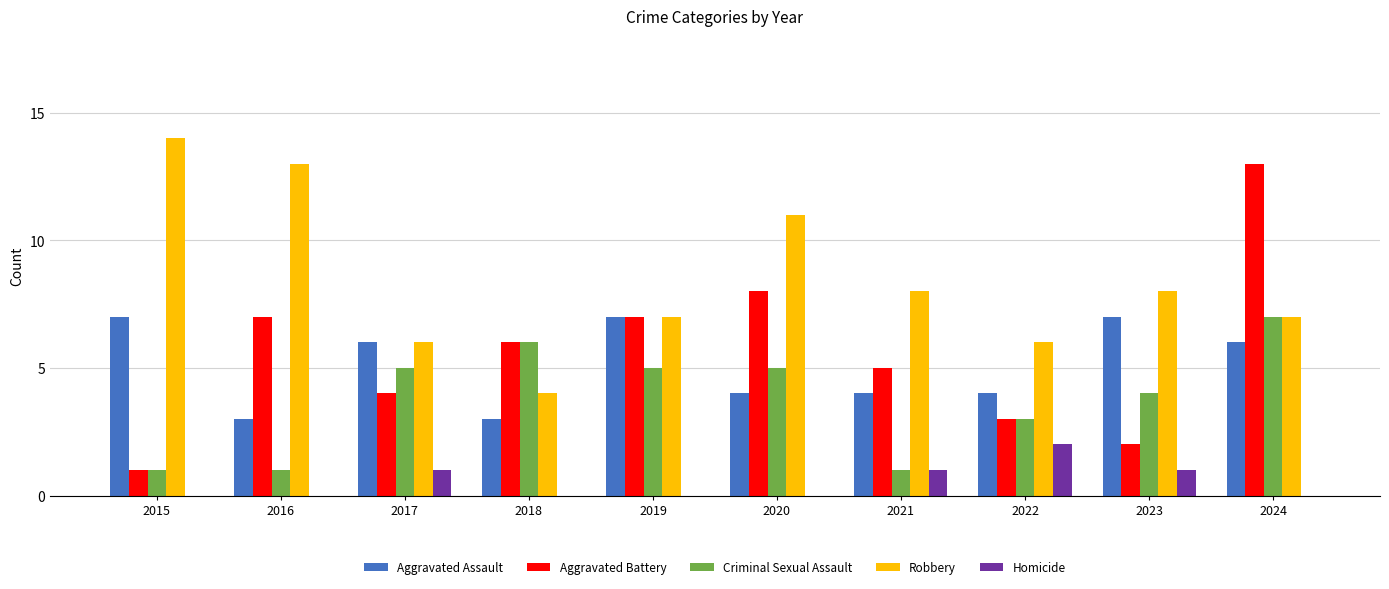

Is it true that Aggravated Battery equals 7 at 2017?

False